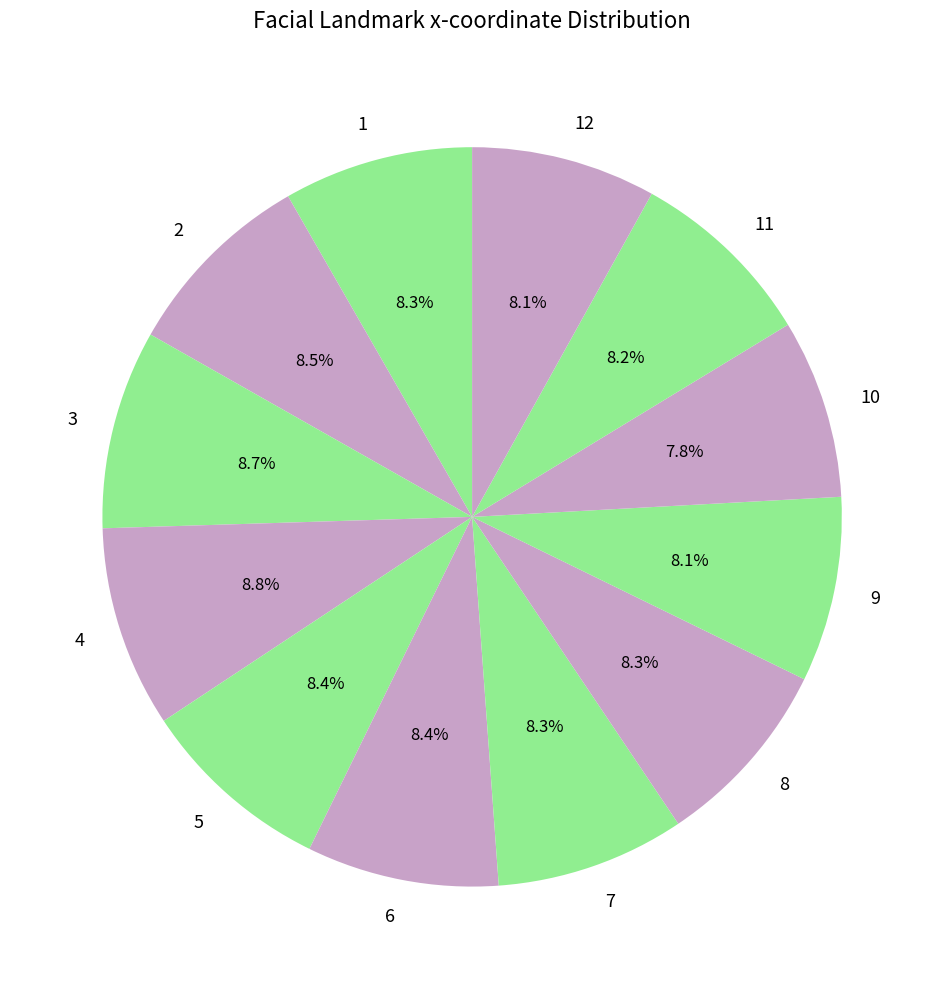

Does any single category account for the majority?

No